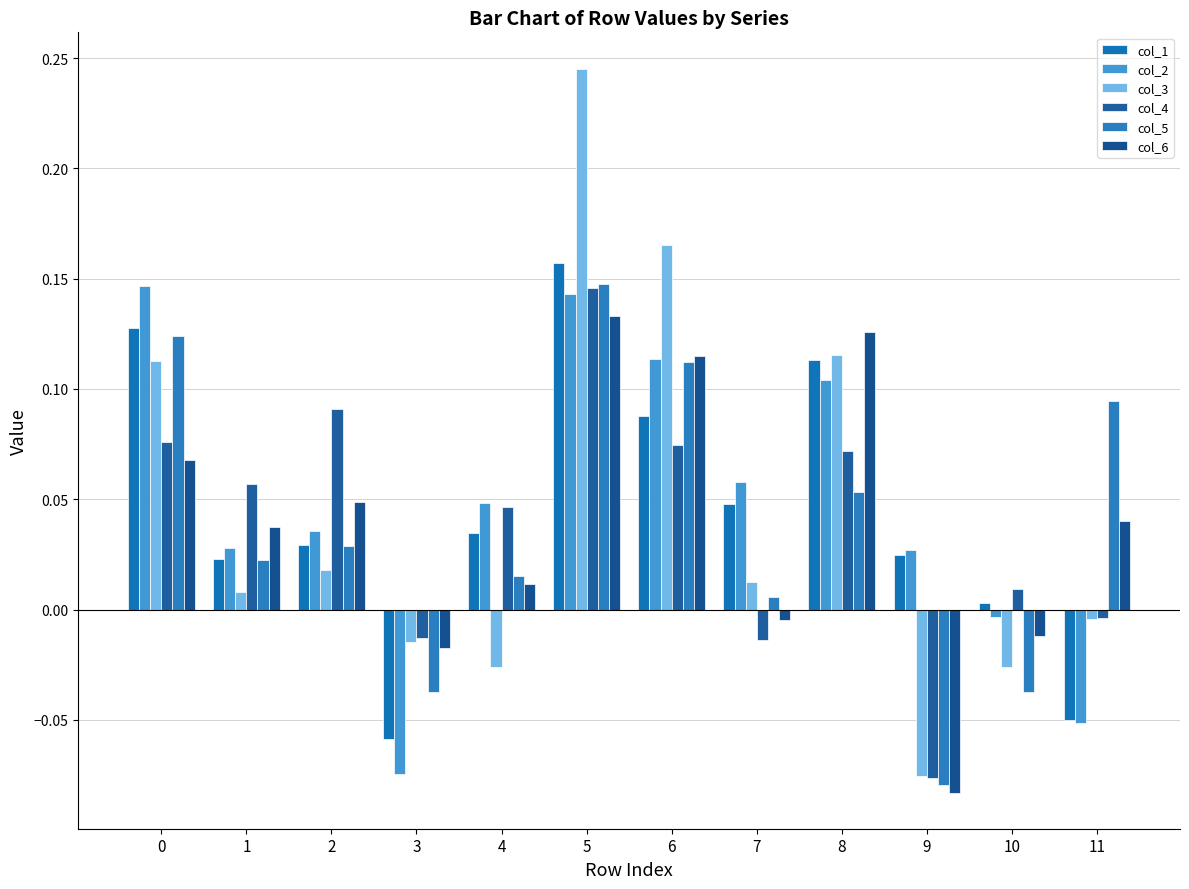

What is the total value across all series at 3?

-0.2